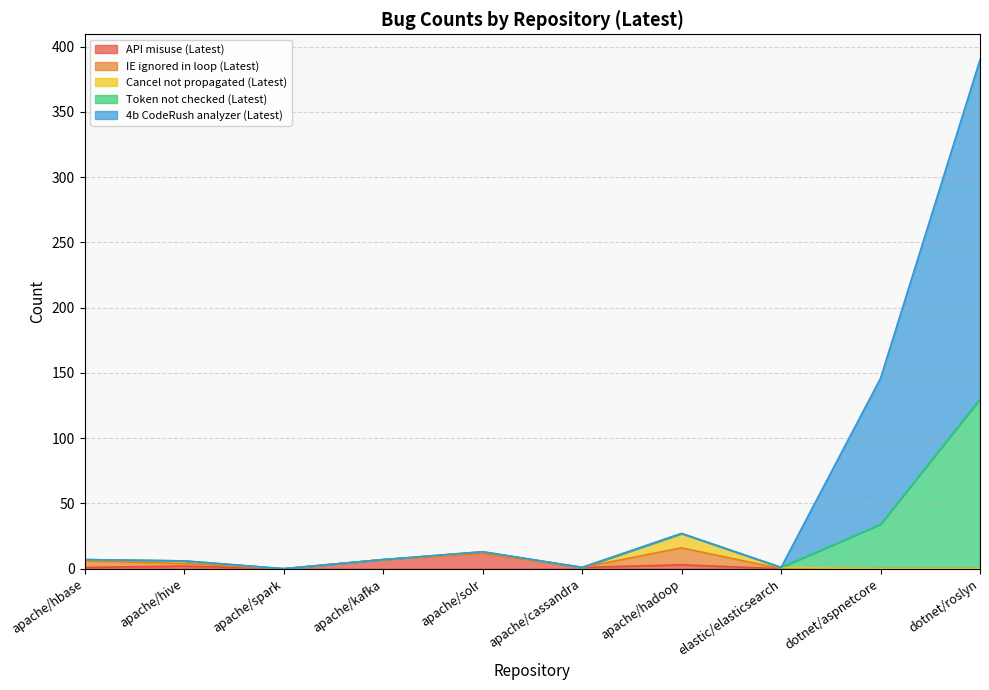

What is the sum of the IE ignored in loop (Latest) values at apache/hbase and apache/kafka?

5